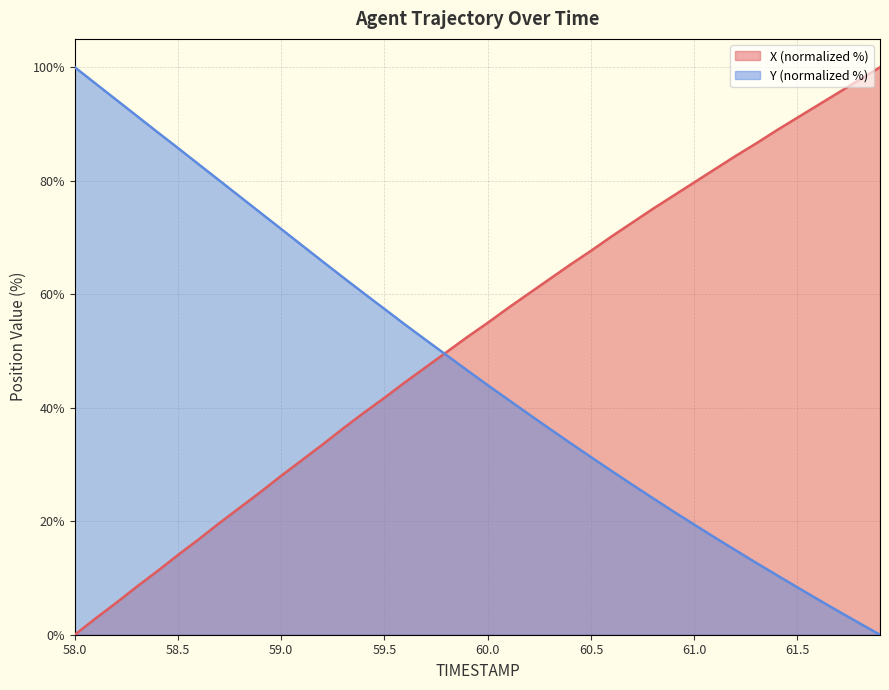

At how many categories does at least one series exceed 56?

35